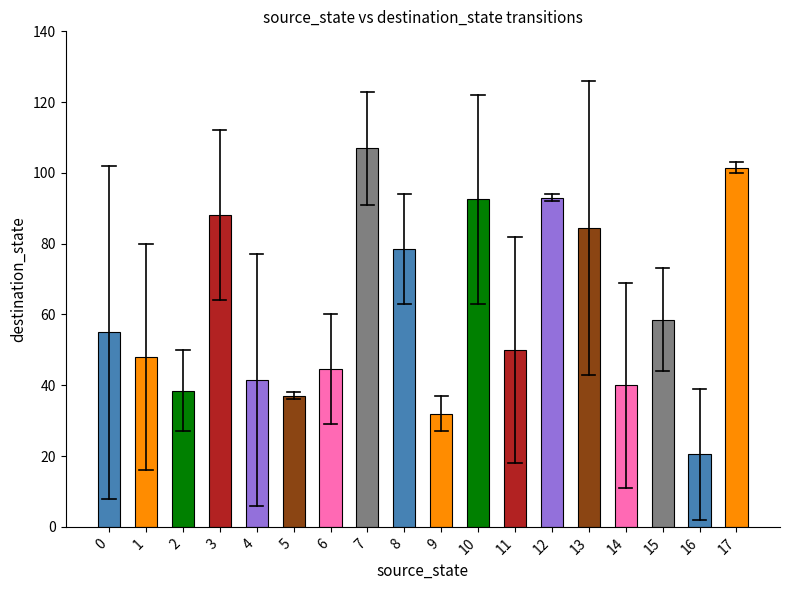

What is the value of the 17th bar from the left?

20.5